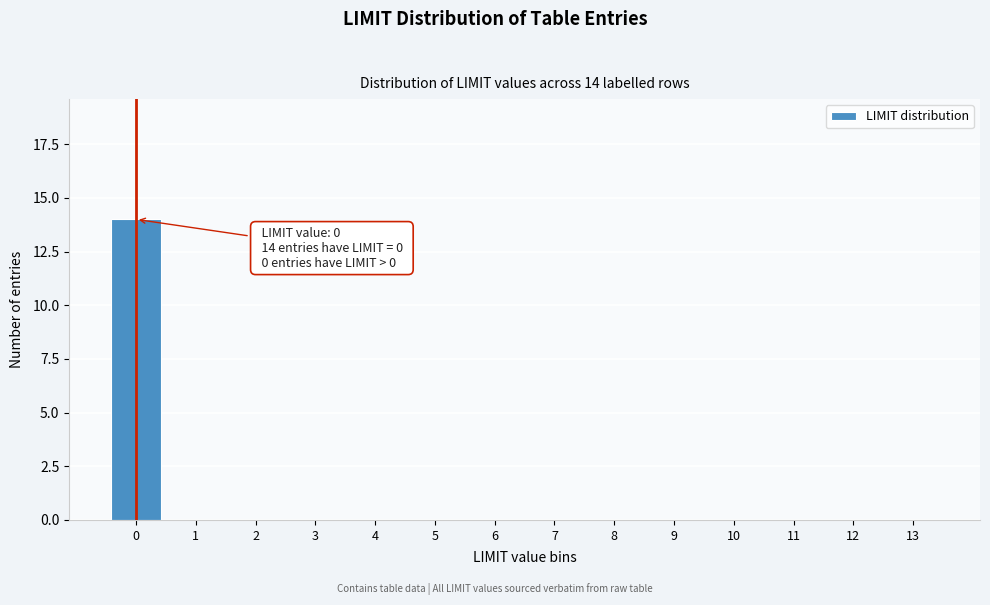

Reading left to right, transcribe all the data shown in this chart.

0=14	1=0	2=0	3=0	4=0	5=0	6=0	7=0	8=0	9=0	10=0	11=0	12=0	13=0